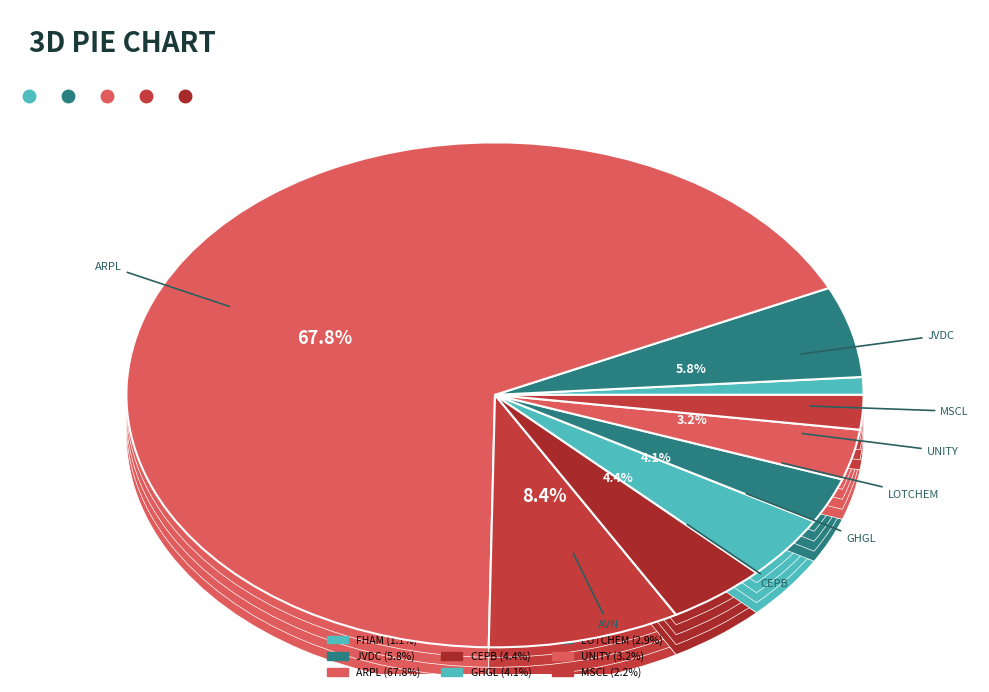

To the nearest percent, what percentage of the pie is AVN?

8%